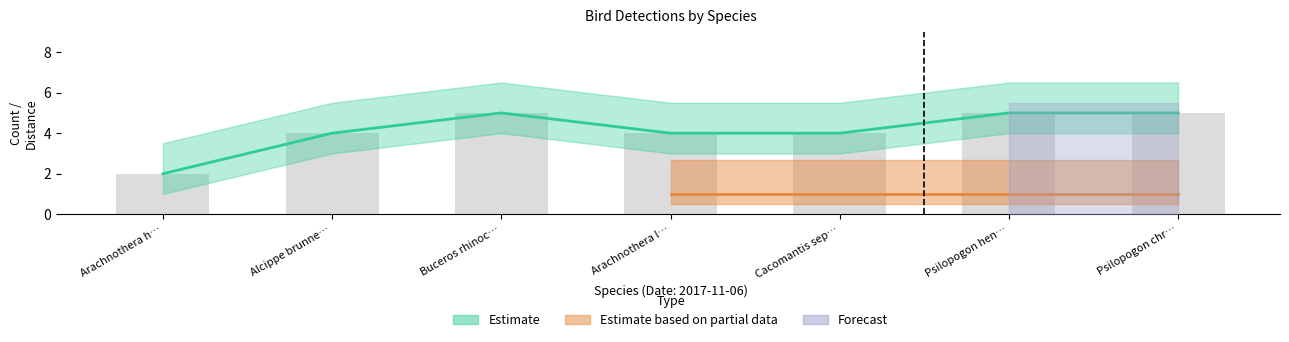

At which label does distance reach its peak?

Buceros rhinoceros